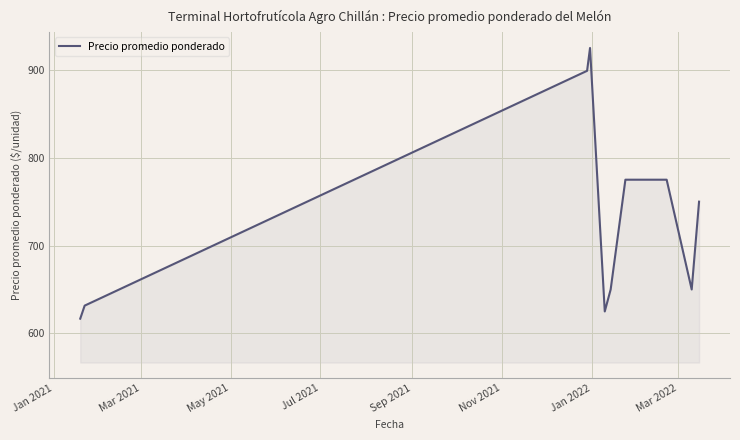

What is the minimum value shown in the chart?

616.8